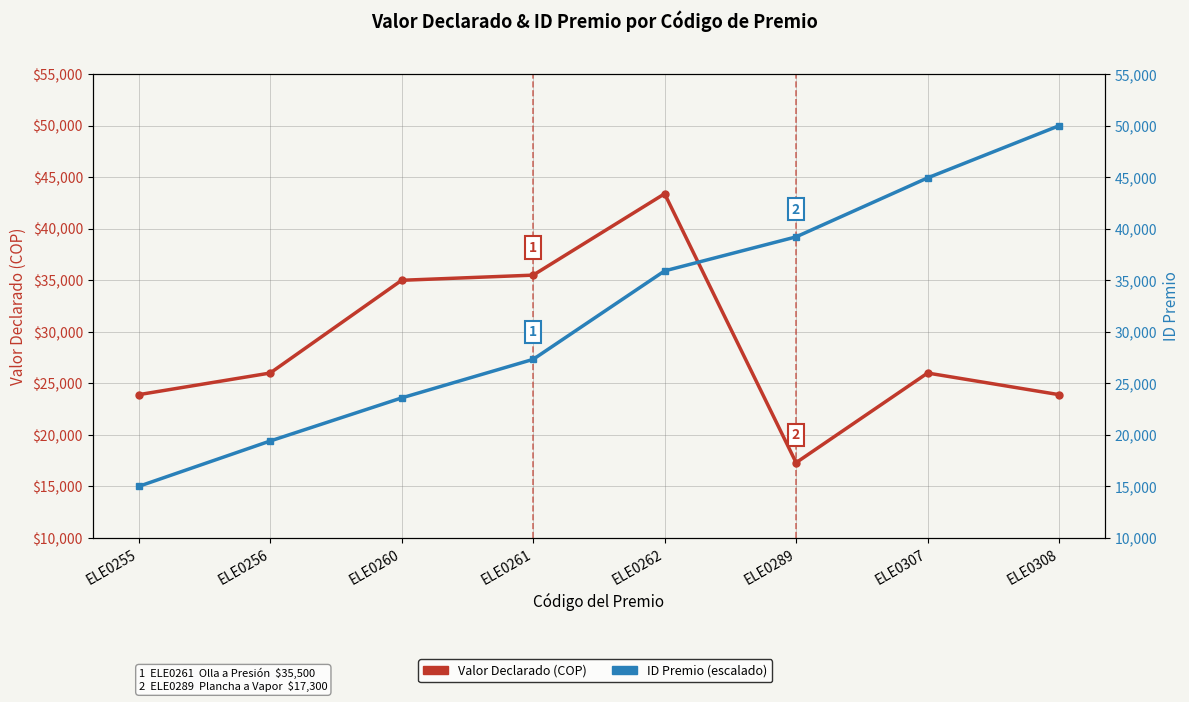

Which series ends up on top after the final intersection of Valor Declarado (COP) and ID Premio (escalado)?

ID Premio (escalado)